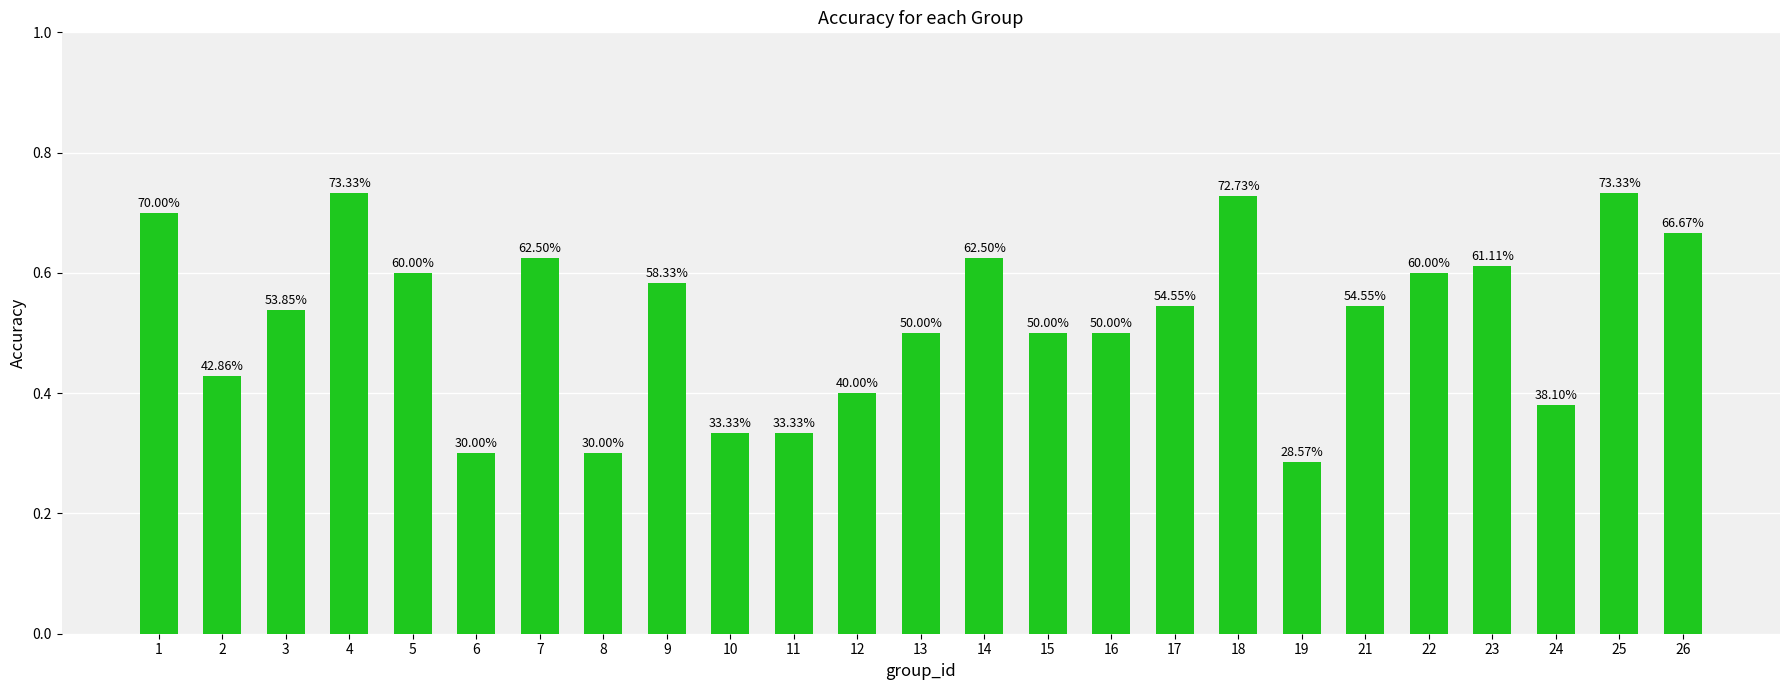

Which category has the lowest value across all series?

19